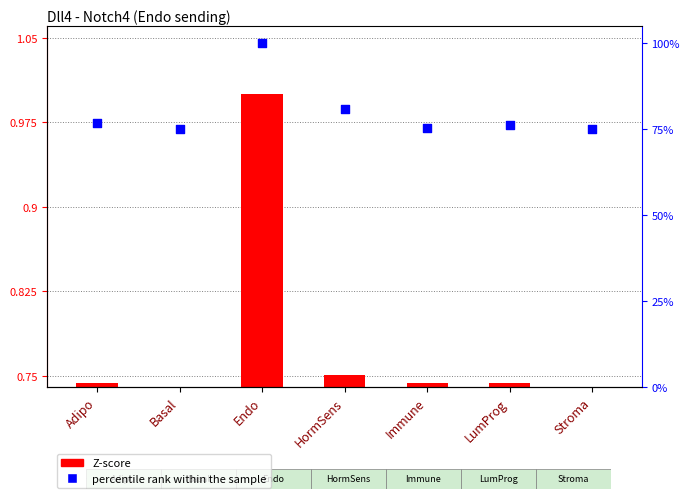

At which category is the sum across all series the highest?

Endo